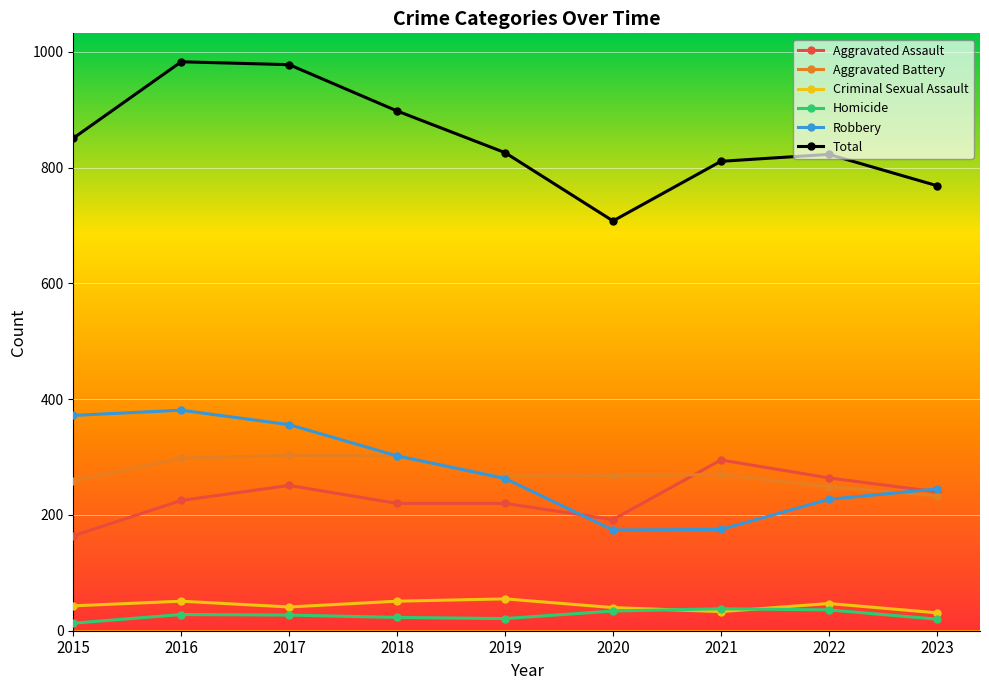

Rank the series at 2022 from lowest to highest value.

Homicide, Criminal Sexual Assault, Robbery, Aggravated Battery, Aggravated Assault, Total